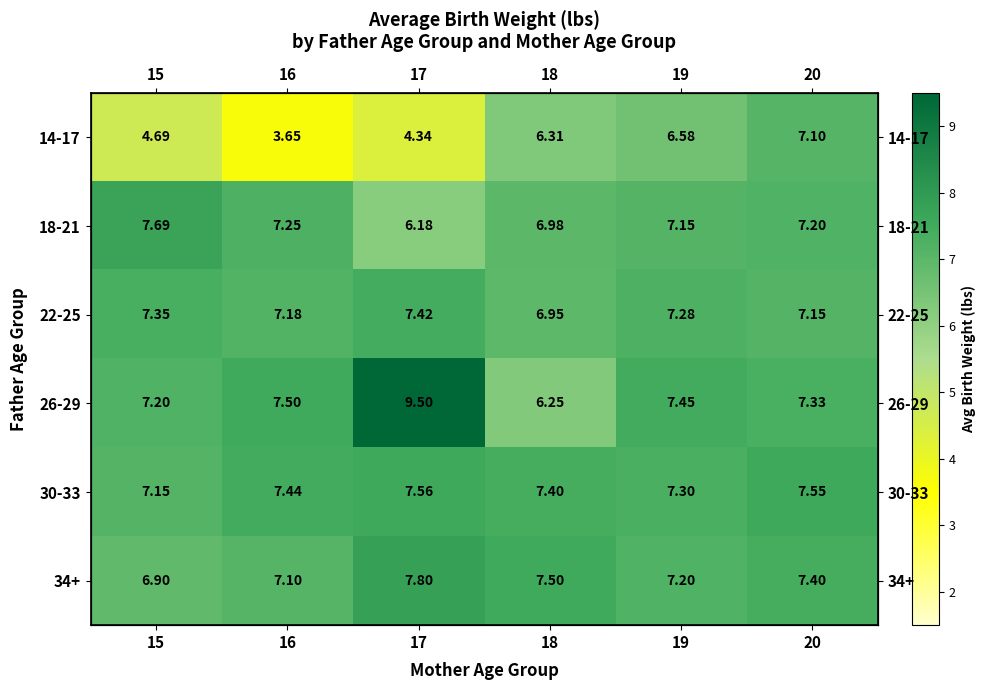

At 17, list the series in order from smallest to largest.

14-17, 18-21, 22-25, 30-33, 34+, 26-29